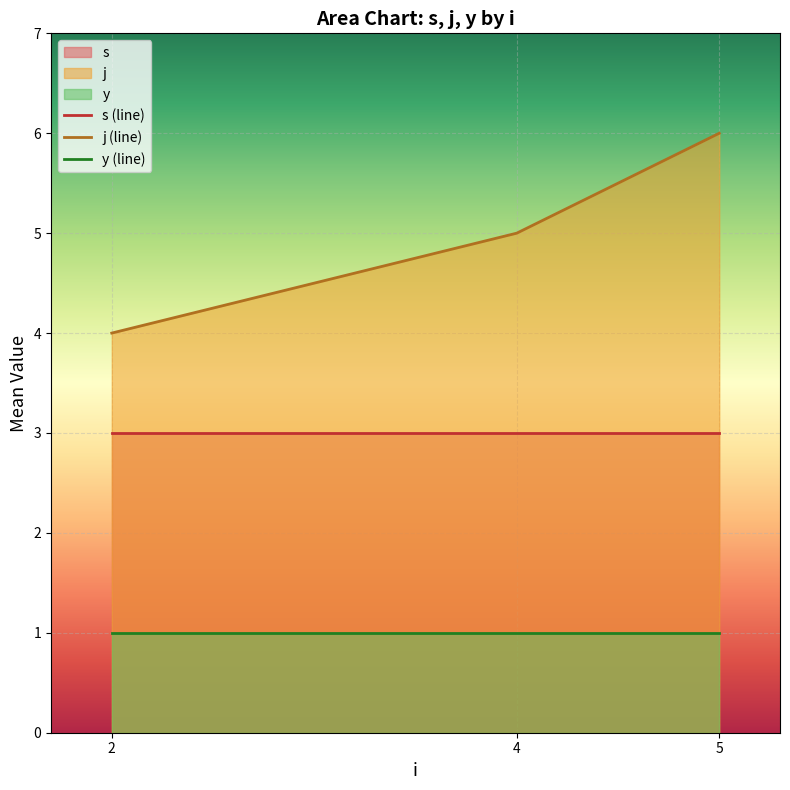

Which series has the largest range (max minus min)?

j (line)